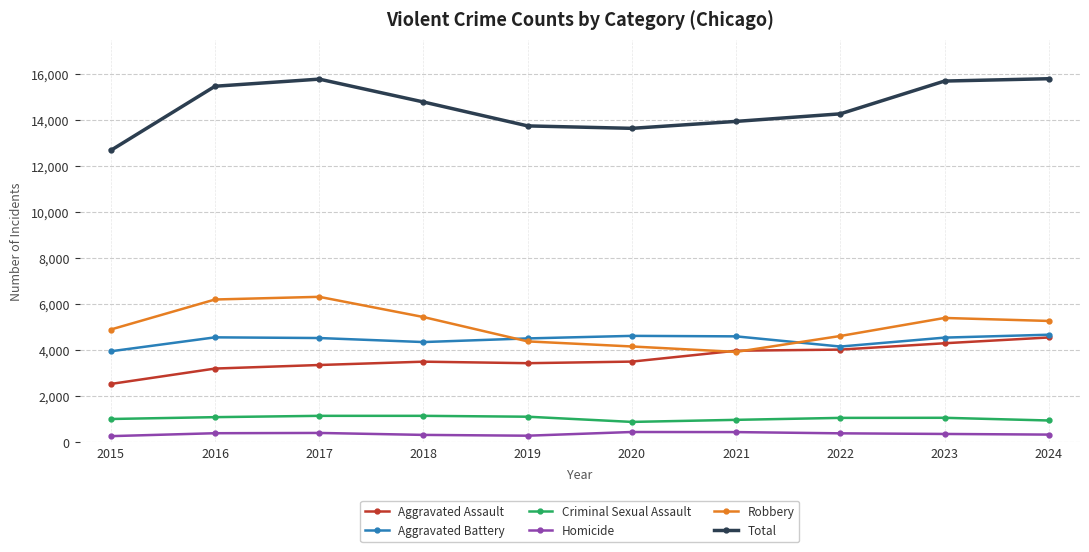

The Robbery series shows 4622 at 2022. True or false?

True